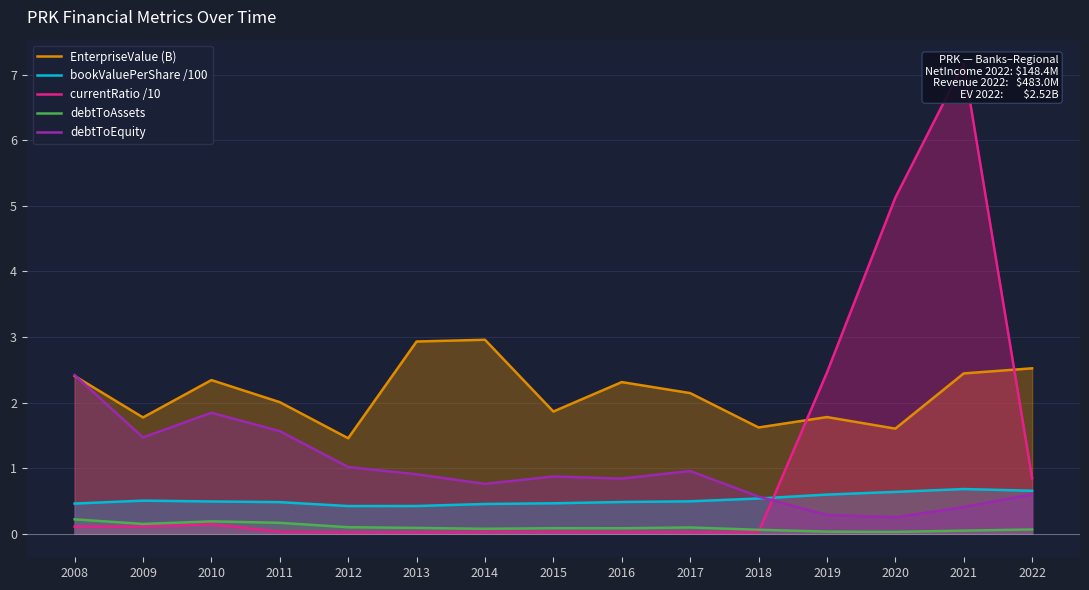

True or false: EnterpriseValue (B) has more than 0 points higher than both neighbors.

True